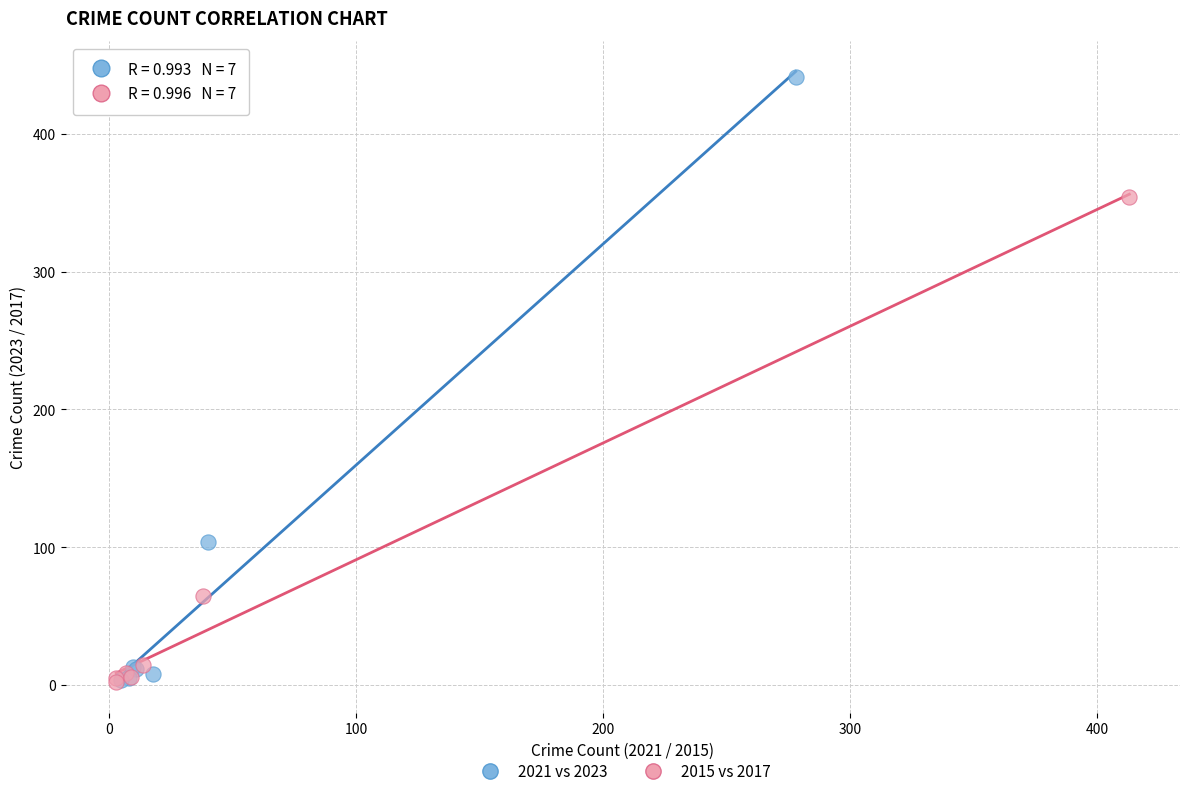

What are all the series names shown in the legend?

2021 vs 2023, 2015 vs 2017